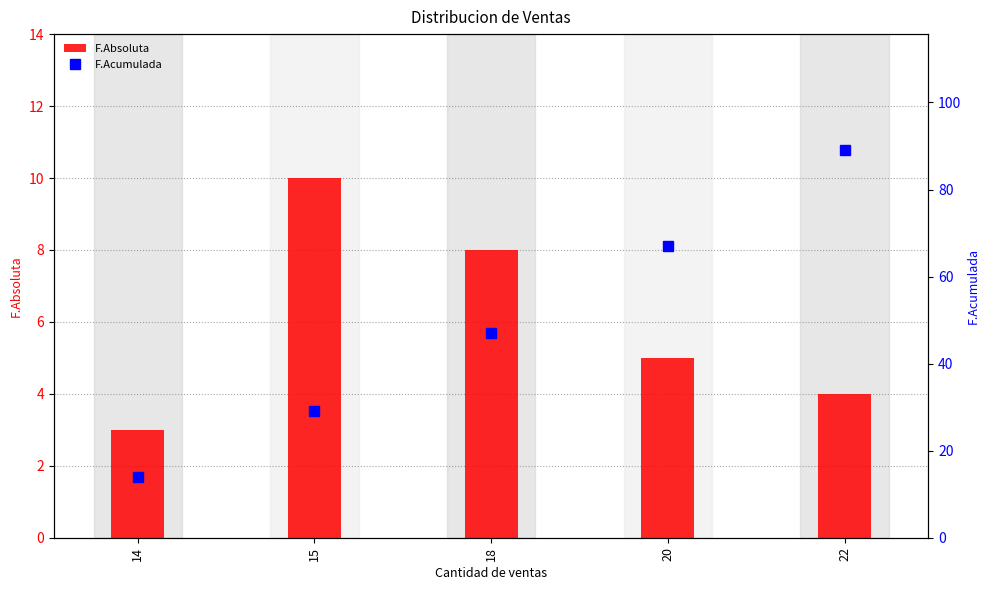

How many distinct data groups are displayed?

2